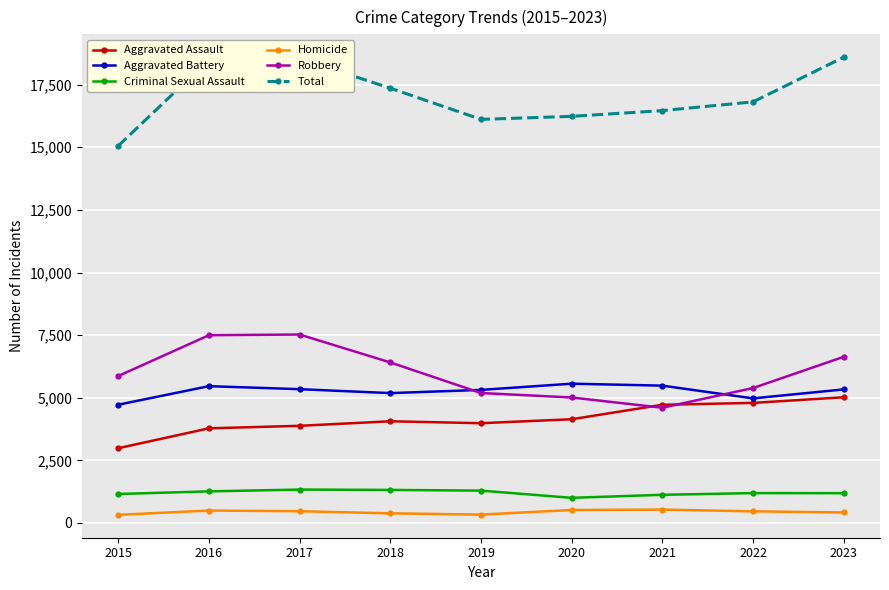

What is the value of the Aggravated Battery point at the 9th from the left?

5333